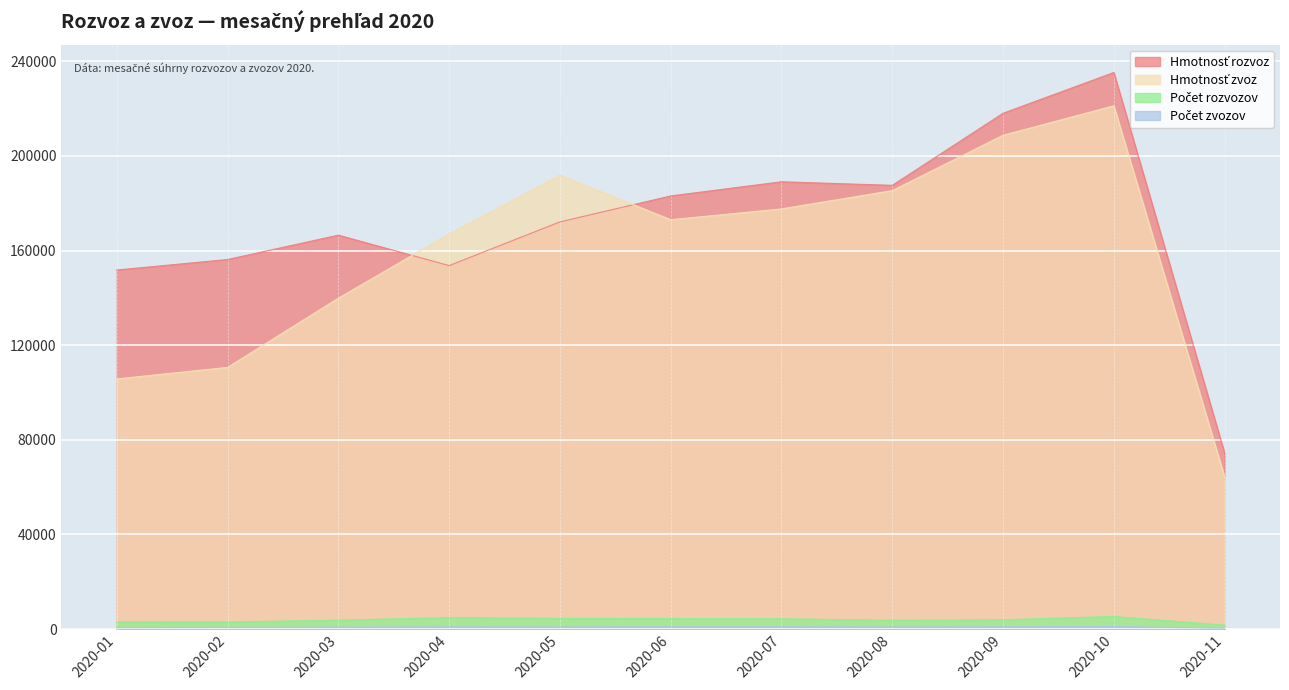

What is the average value of the Počet zvozov series?

783.0